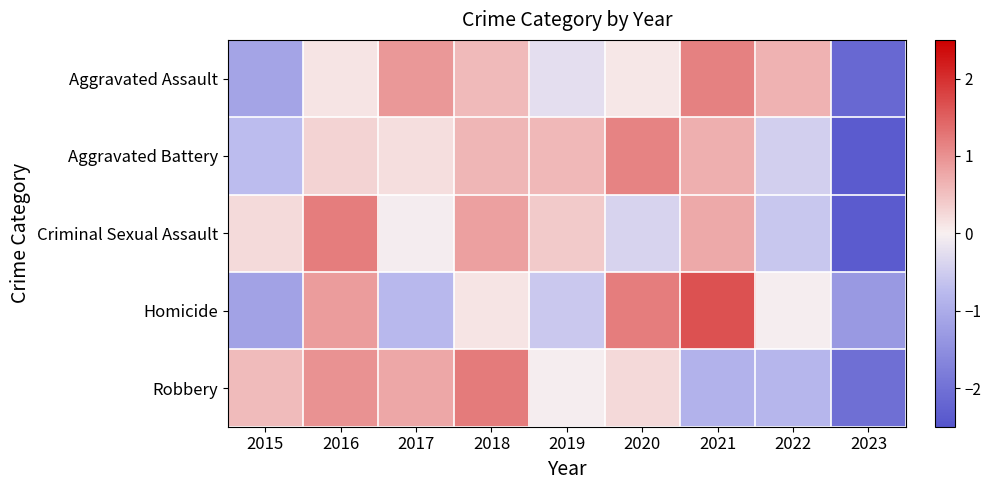

At how many categories does at least one series exceed 0?

8